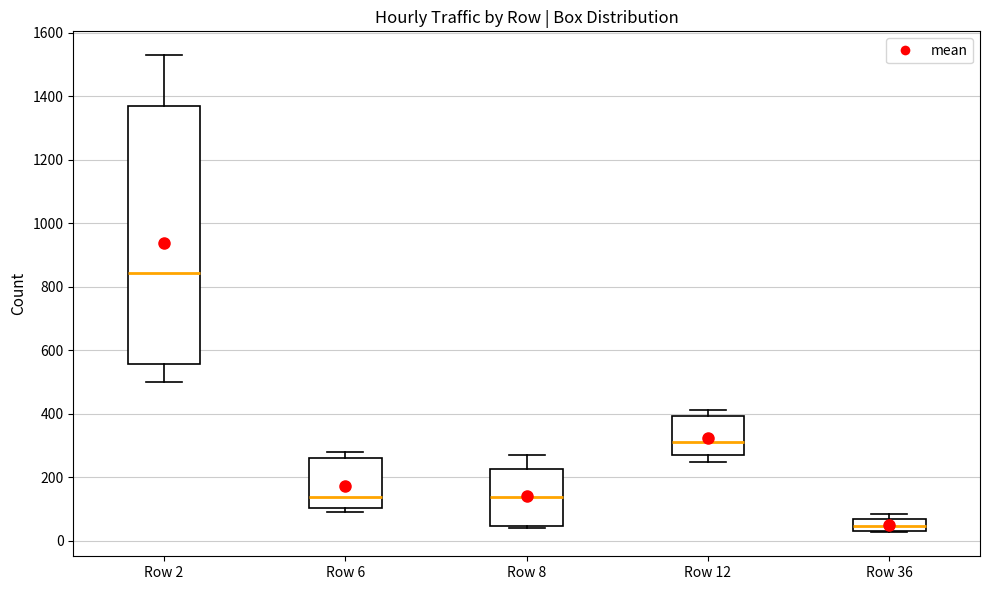

Reading left to right, read every box against the y-axis: the position of its median line, the range the box covers, and the ends of its whiskers. The values are not printed on the chart, so give them approximately, as read against the axis.

Row 2: median 840, box 560 to 1380, whiskers 500 to 1540
Row 6: median 140, box 100 to 260, whiskers 100 (just below the box's lower edge) to 280
Row 8: median 140, box 40 to 220, whiskers 40 to 280
Row 12: median 320, box 280 to 400, whiskers 260 to 420
Row 36: median 40 (inside the box), box 40 to 80, whiskers 20 to 80 (just above the box's upper edge)